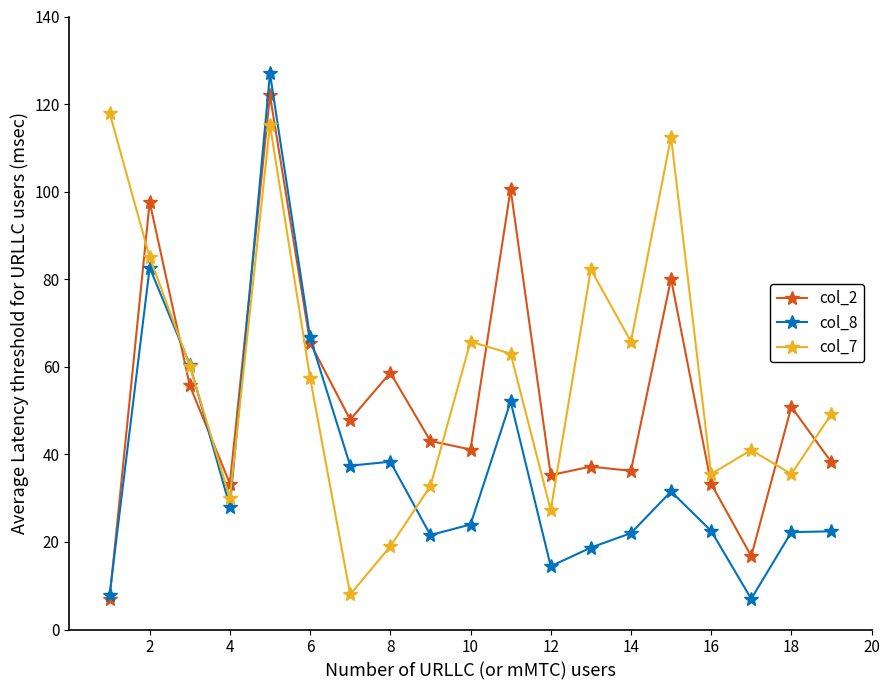

Rank the series by their maximum value, from highest to lowest.

col_2, col_8, col_7